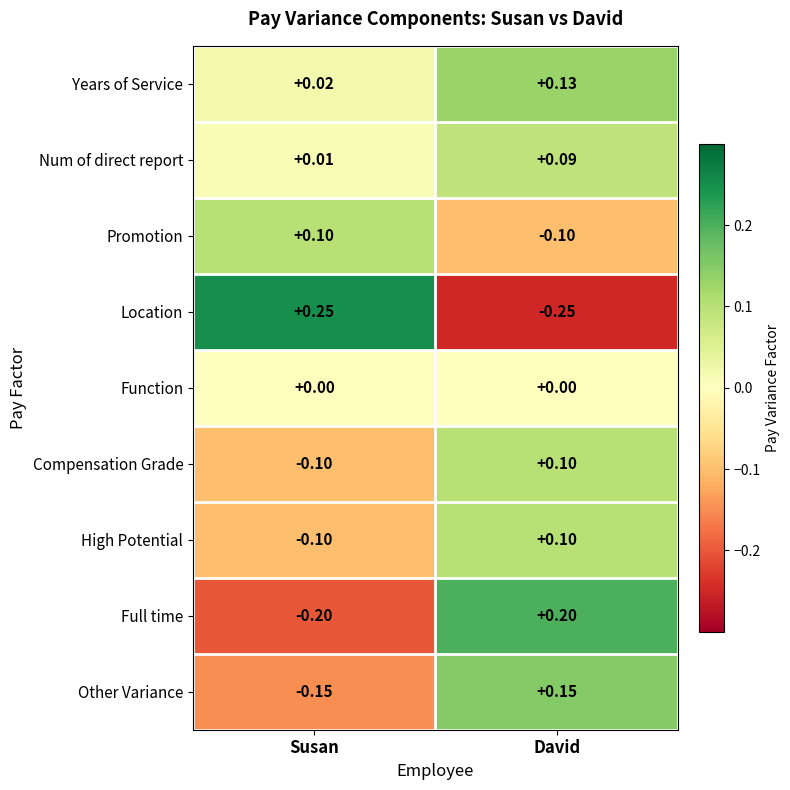

Which series has the largest range (max minus min)?

Location